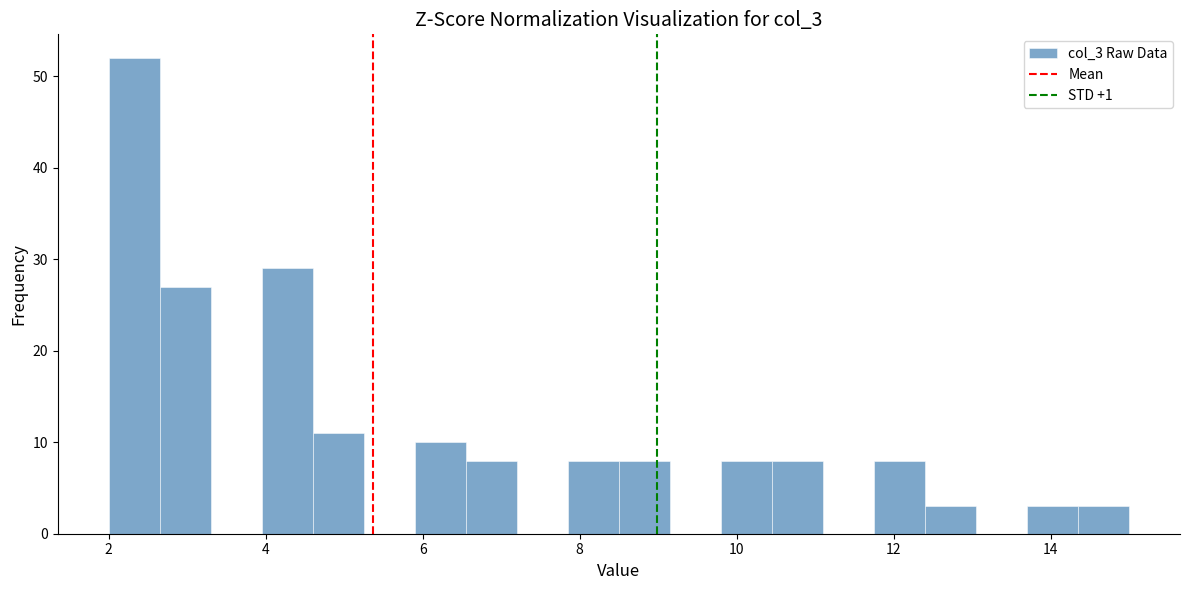

Around what value on the x-axis is the tallest bar? Give the approximate position of its centre, as read against the axis.

2.4